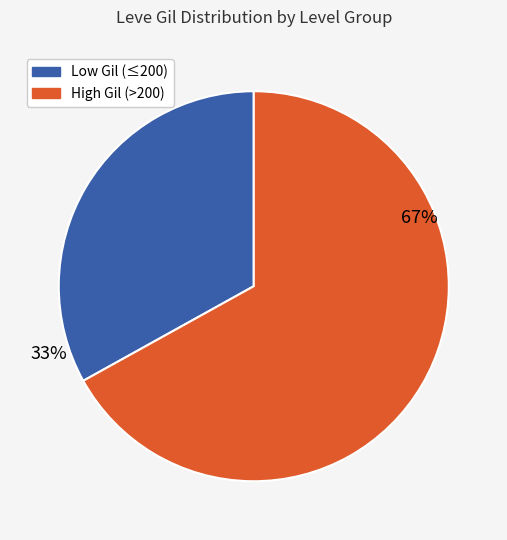

To the nearest percent, what is the difference between the largest and smallest slice percentages?

34%